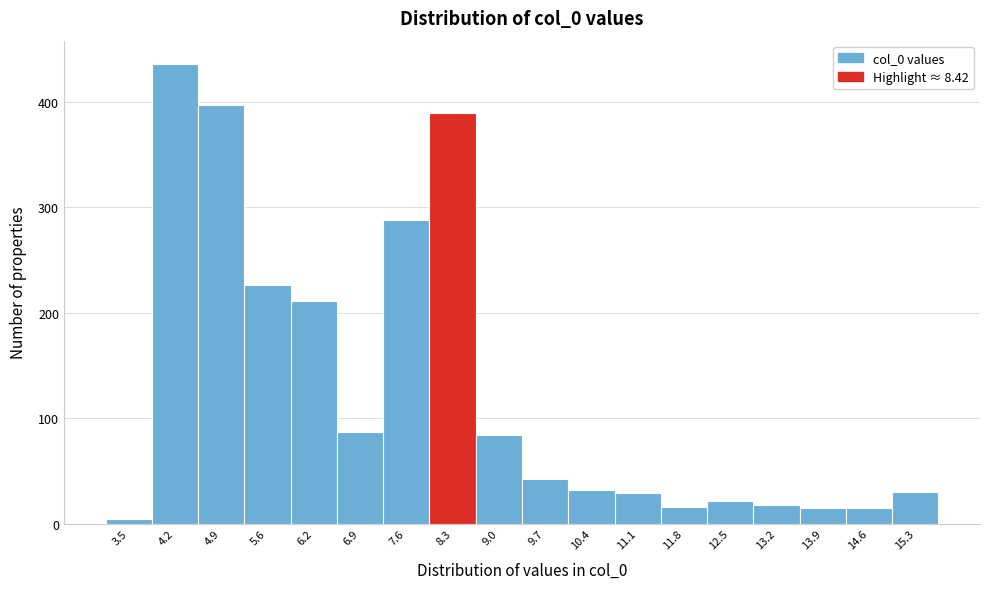

Which has a higher value, 15.3 or 9.7?

9.7